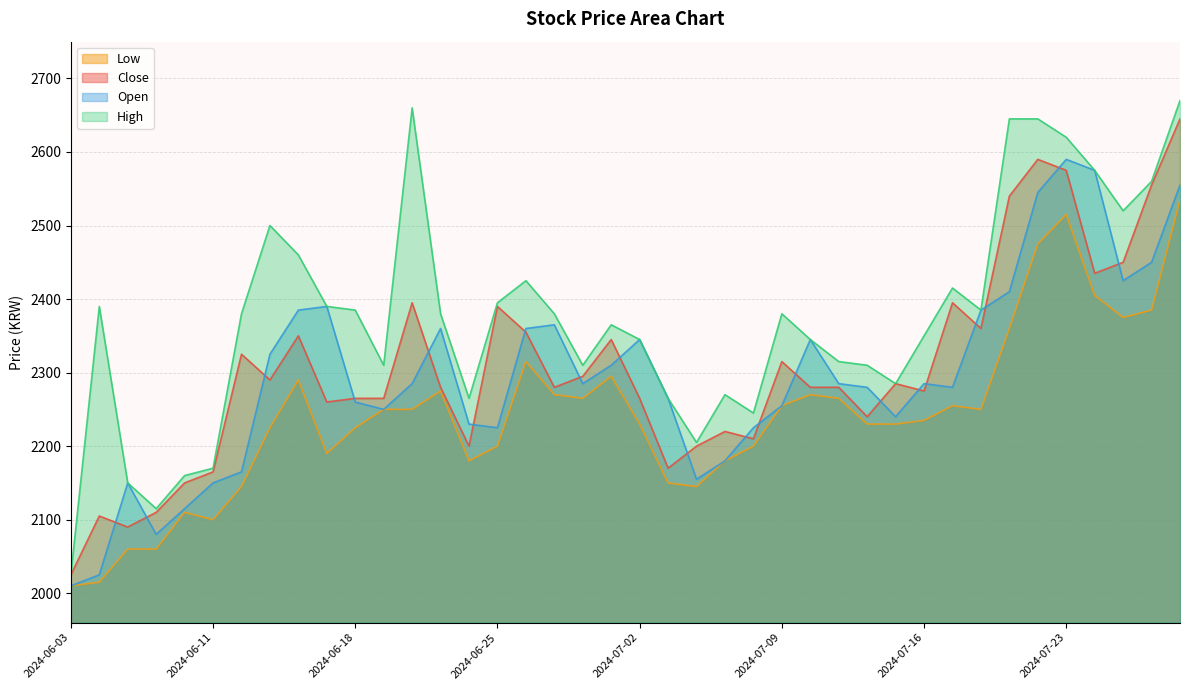

What is the value of the Open point at the 28th from the left?

2285